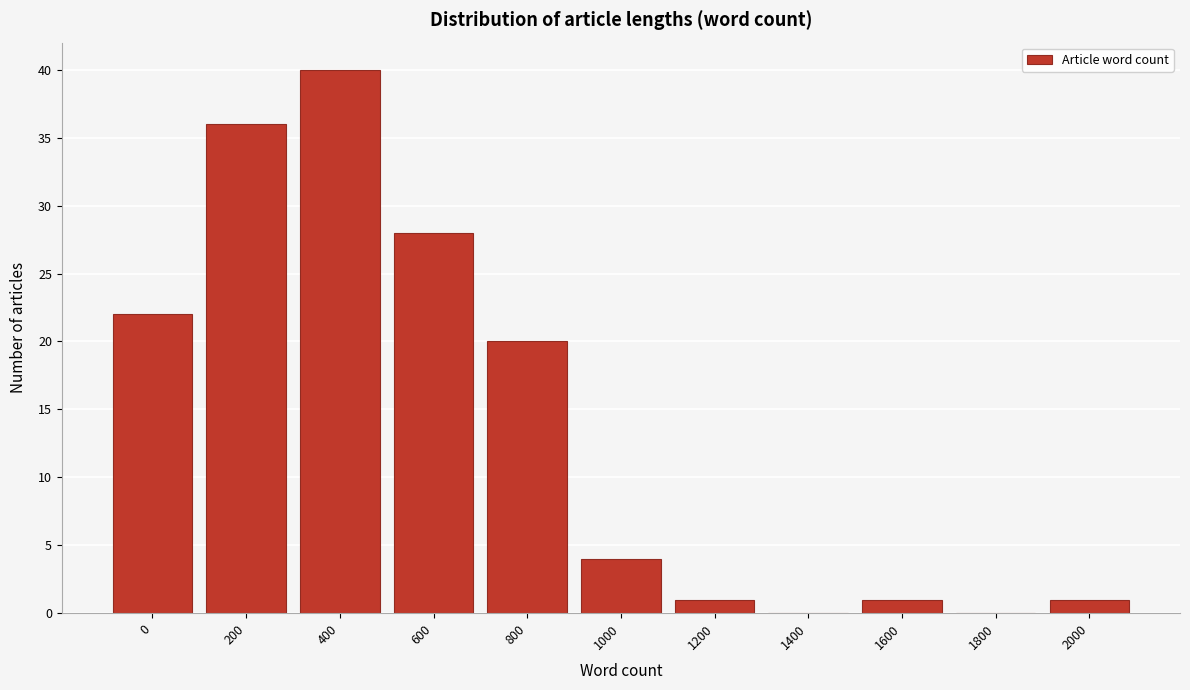

Reading right to left, transcribe all the data shown in this chart.

2000=1	1800=0	1600=1	1400=0	1200=1	1000=4	800=20	600=28	400=40	200=36	0=22